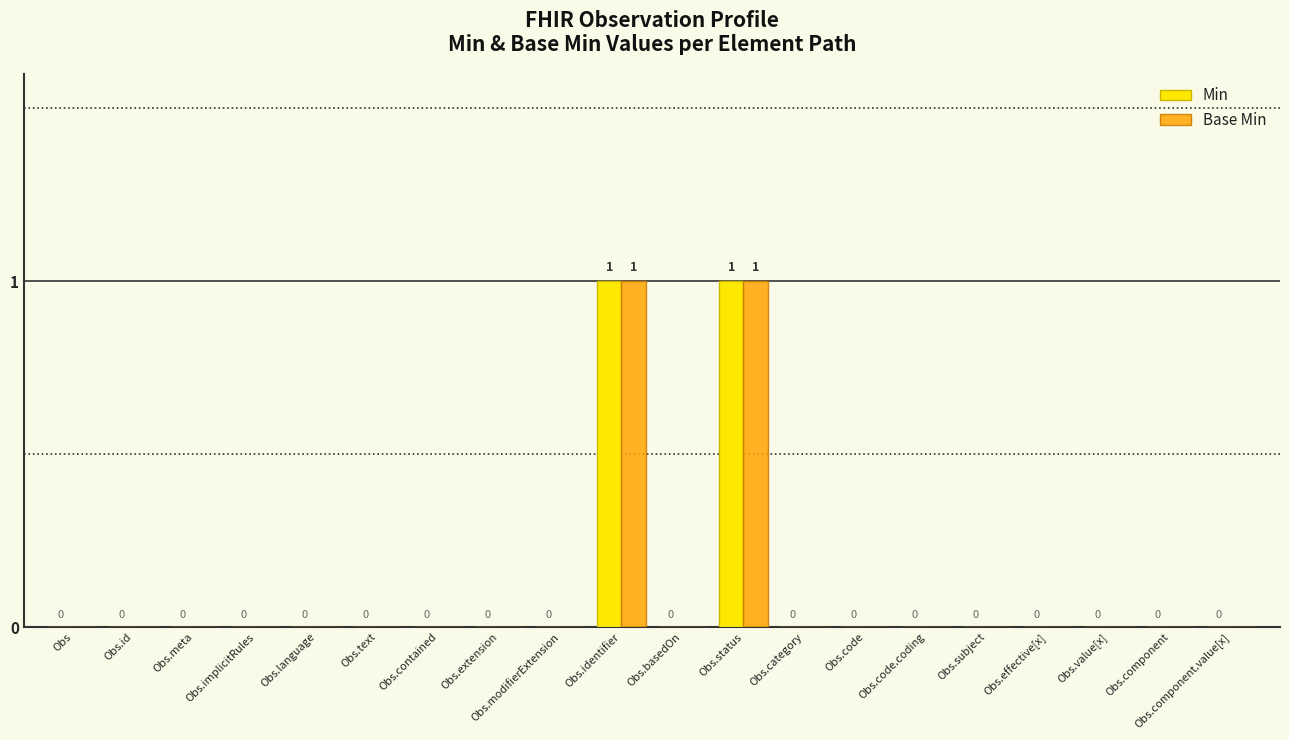

Is the value of Min at Obs.status greater than the value of Base Min at Obs?

Yes